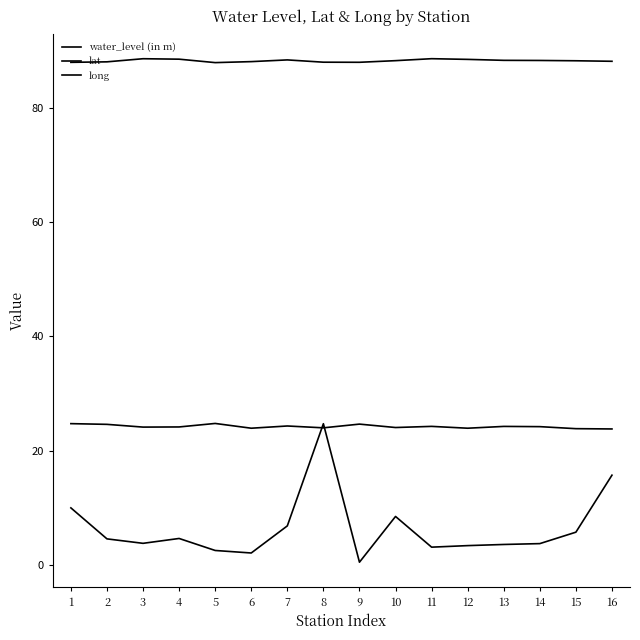

Count the number of data series in this chart.

3